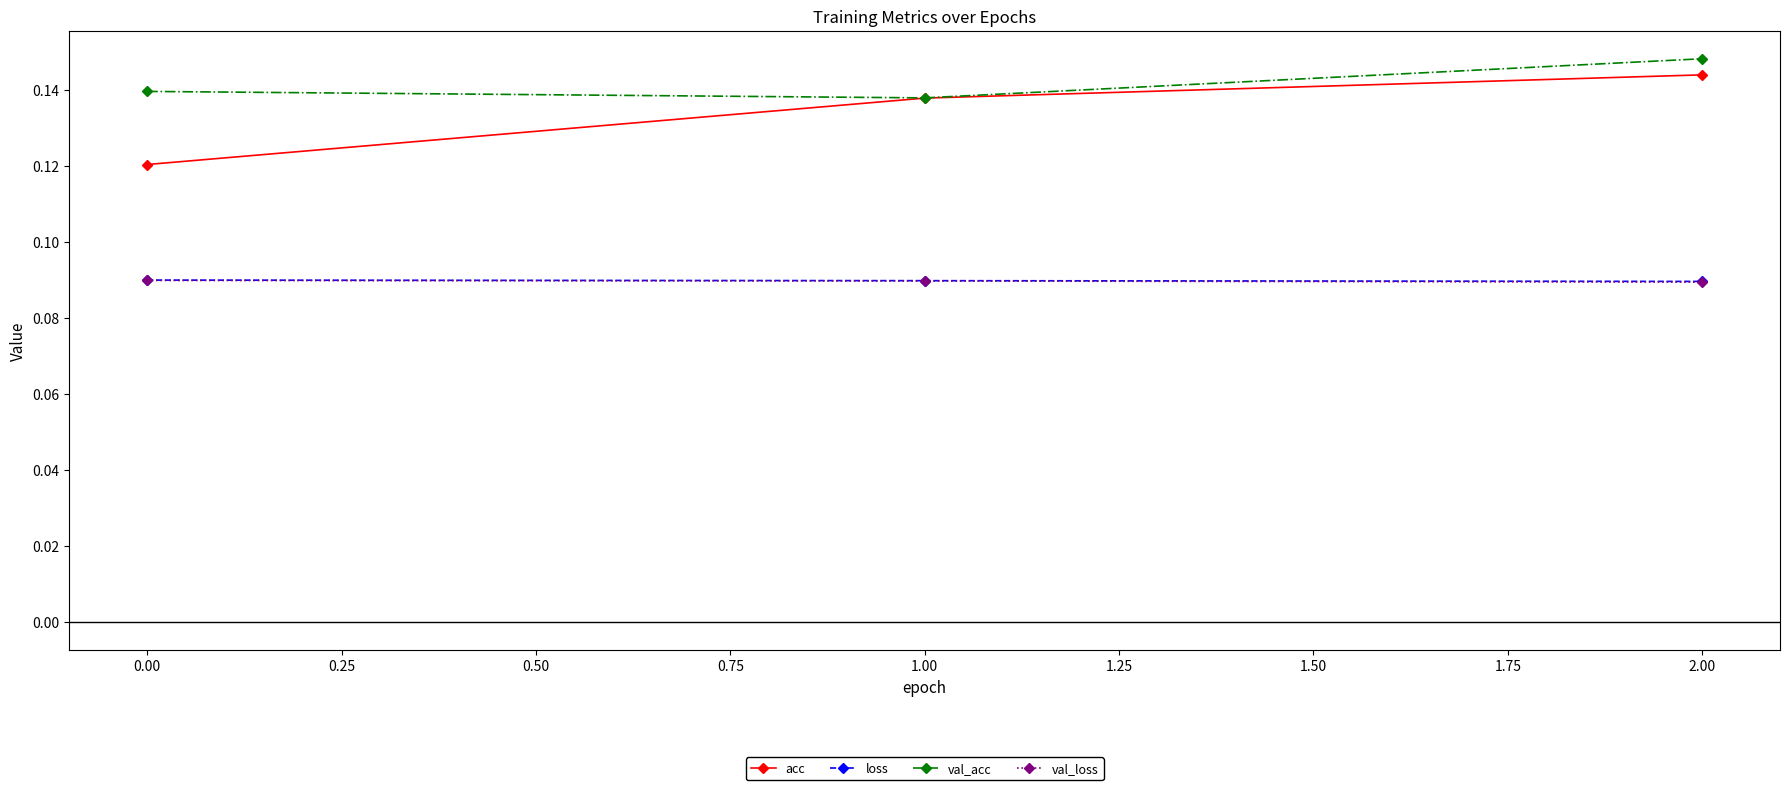

What is the label of the 3rd point from the left?

2.00